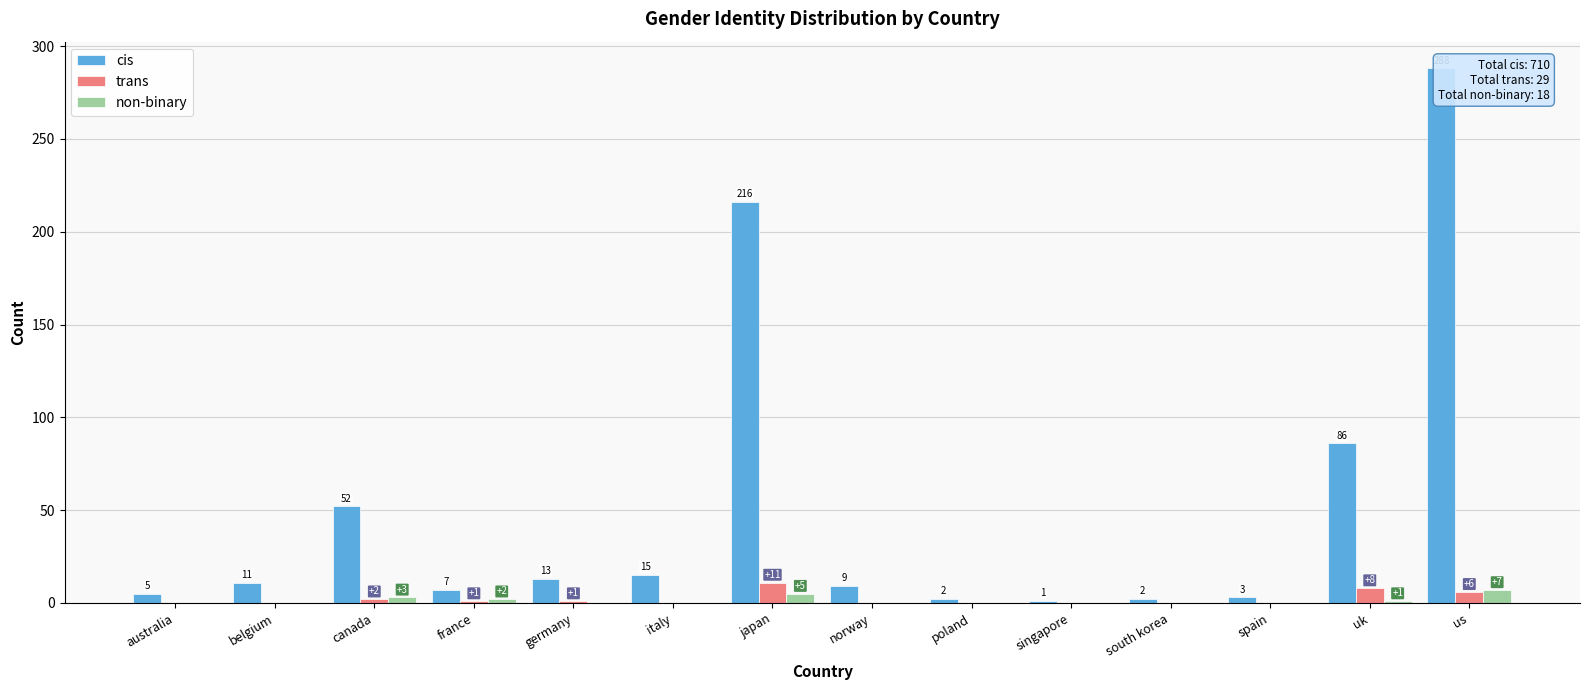

What is the difference between the maximum and second lowest values in the cis series?

286